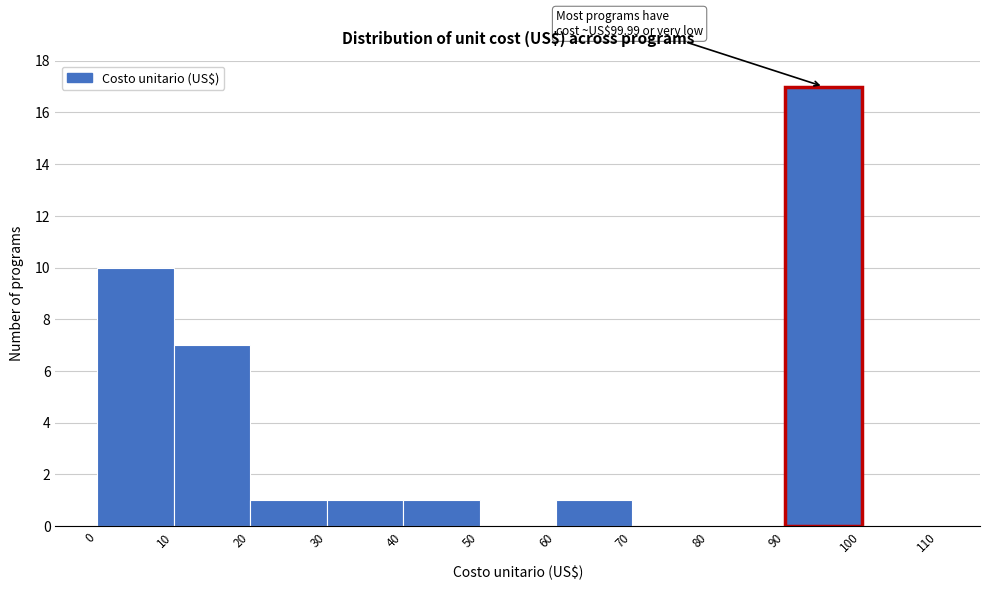

Over which range of the x-axis is the bar tallest?

90 to 100